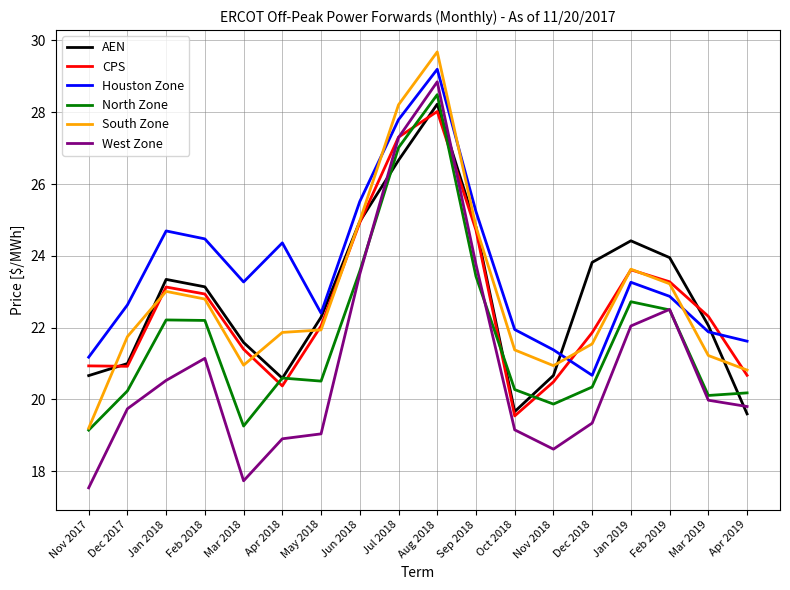

The Houston Zone series shows 25.2 at Sep 2018. True or false?

True